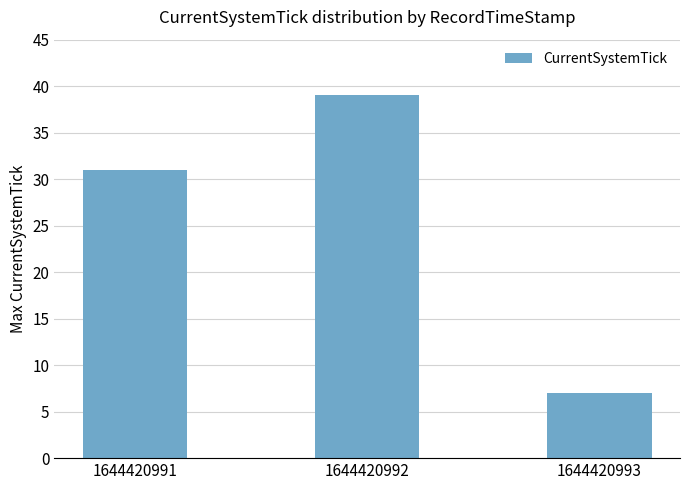

What is the difference between the values at 1644420992 and 1644420991?

8